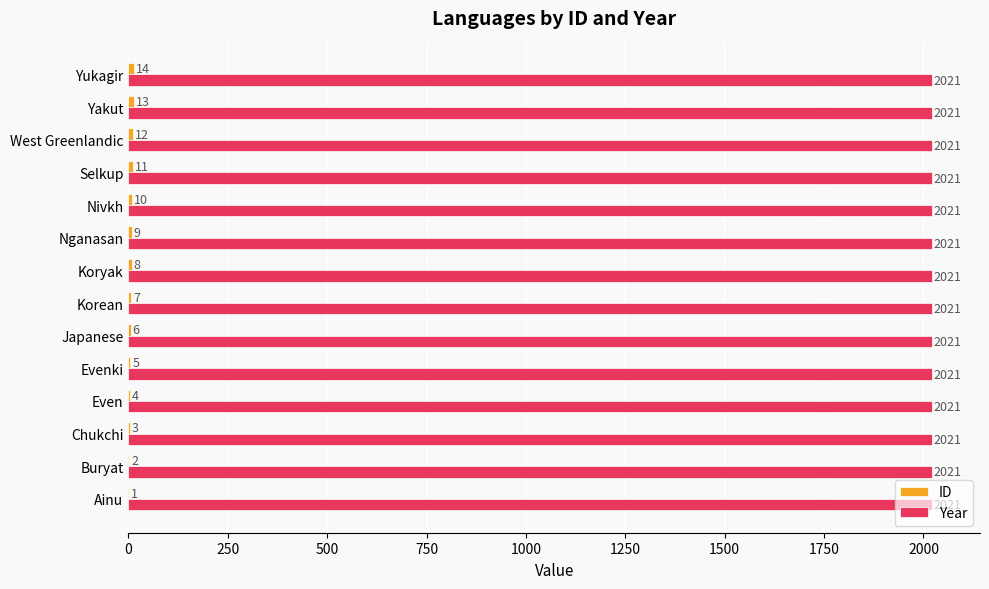

What is the sum of the Year values at Koryak and Buryat?

4042